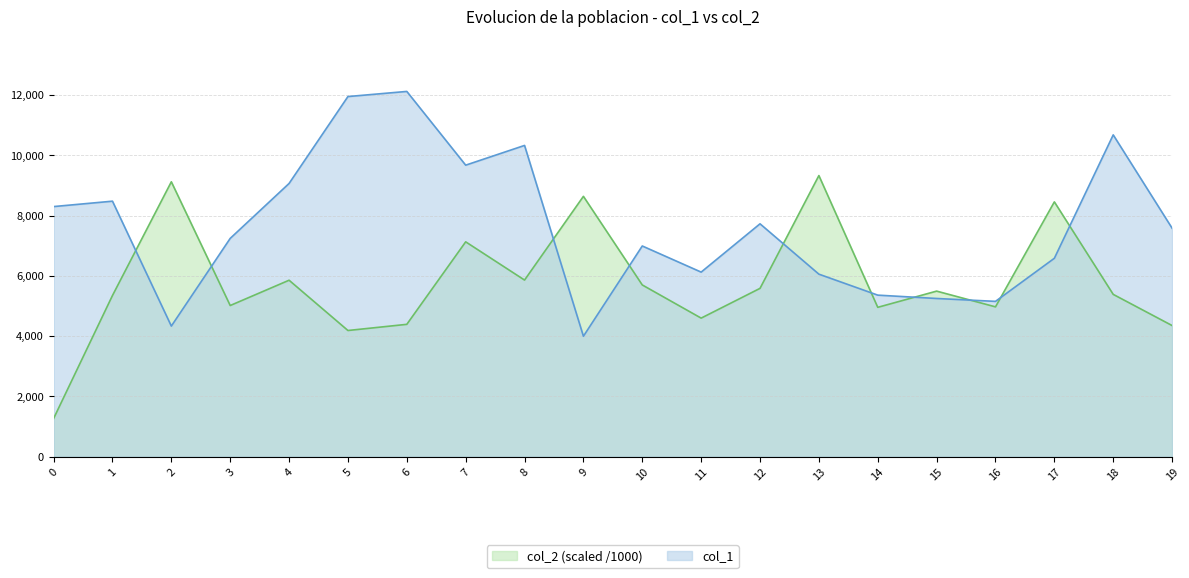

The value of col_2 at 1 is 7128.9. True or false?

False